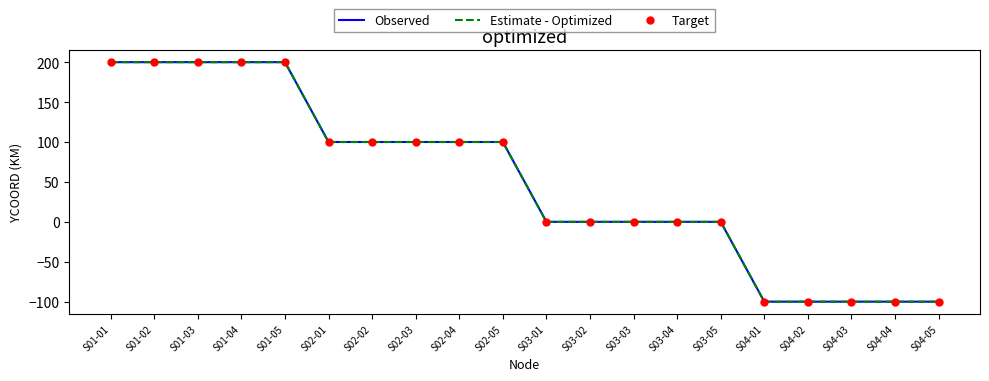

True or false: Observed and Target cross at least once.

False